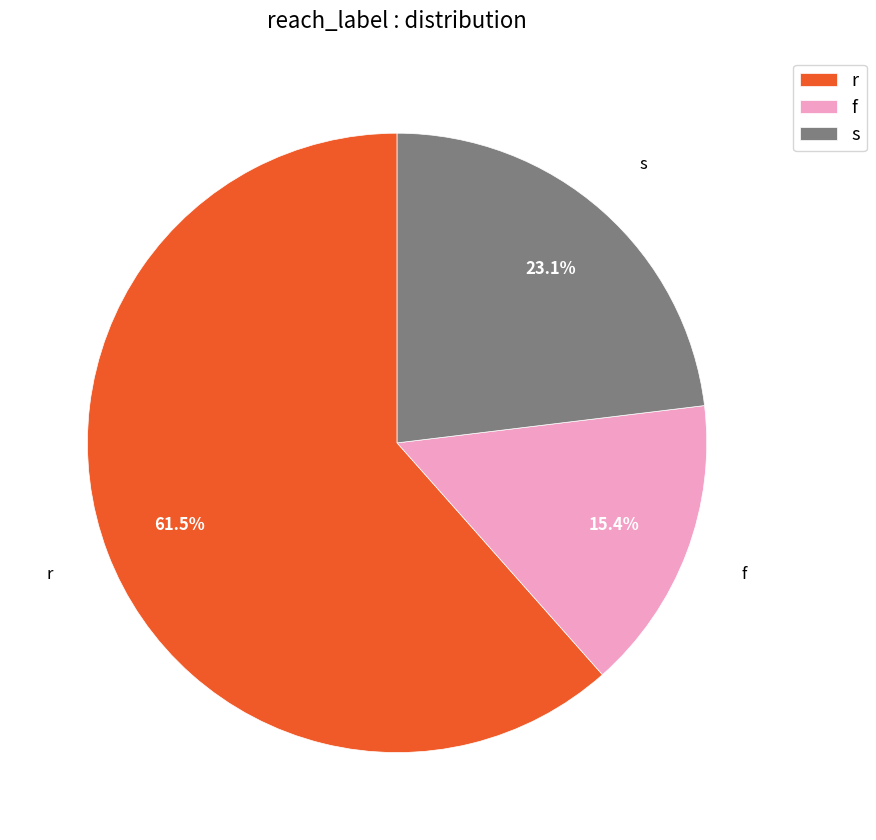

To the nearest percent, what is the combined percentage of r and s?

85%